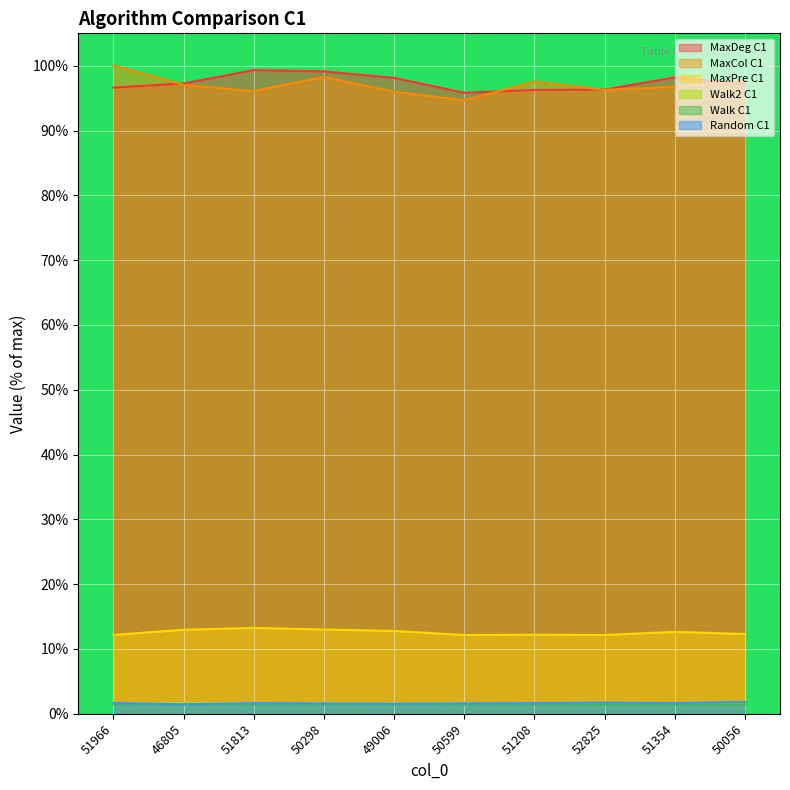

How many lines are shown in the chart?

6